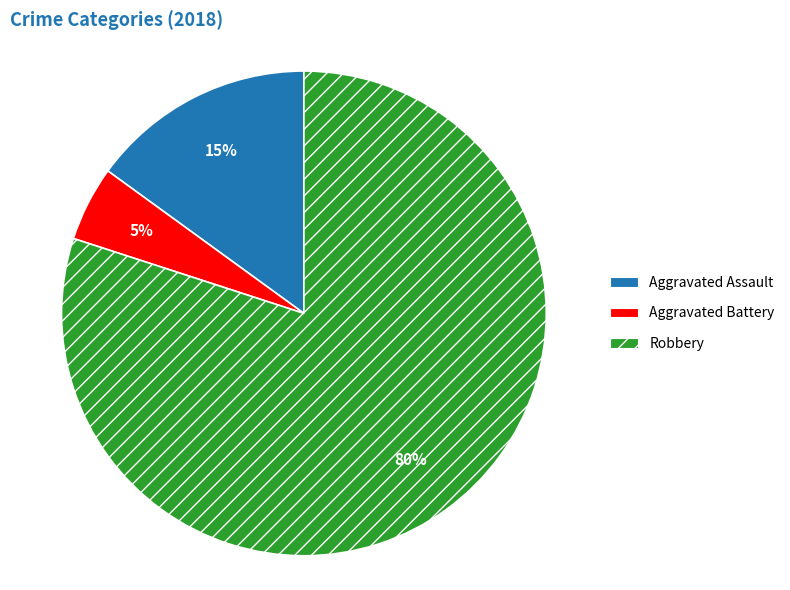

To the nearest percent, what is the difference between the Aggravated Assault and Robbery slice percentages?

65%